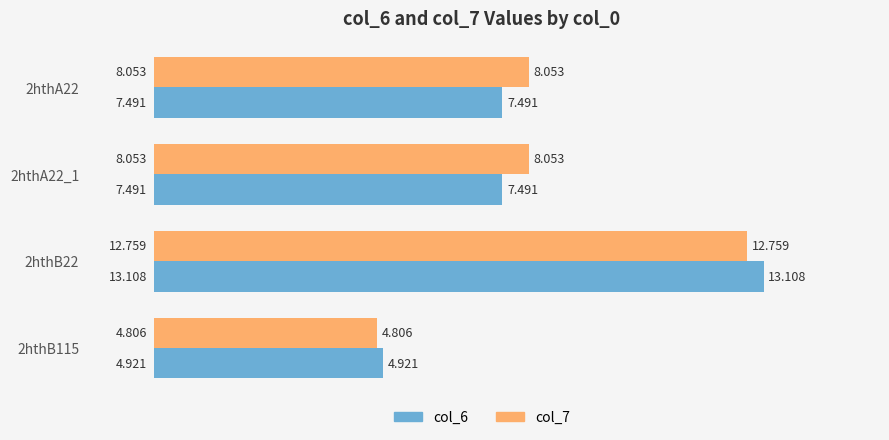

Is the value of col_6 at 2hthA22 greater than the value of col_7 at 2hthB22?

No